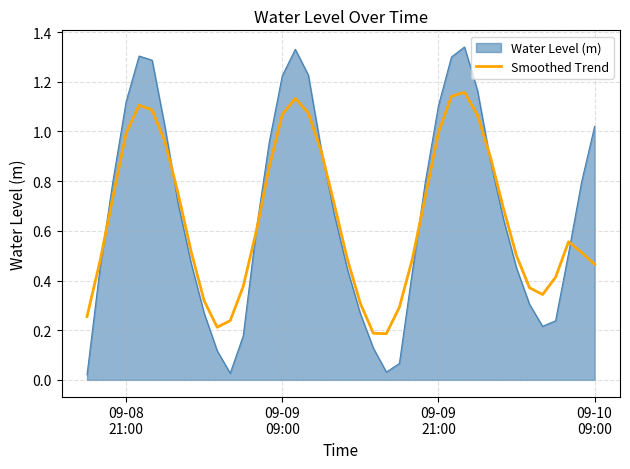

Rank the series by their maximum value, from lowest to highest.

Smoothed Trend, Water Level (m)